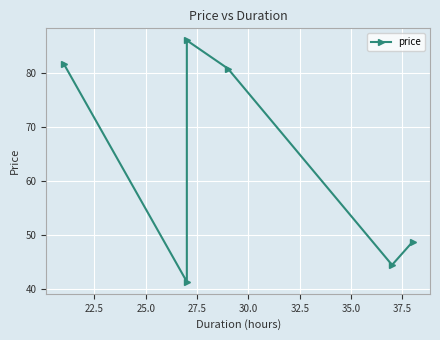

What is the sum of all values?

382.8